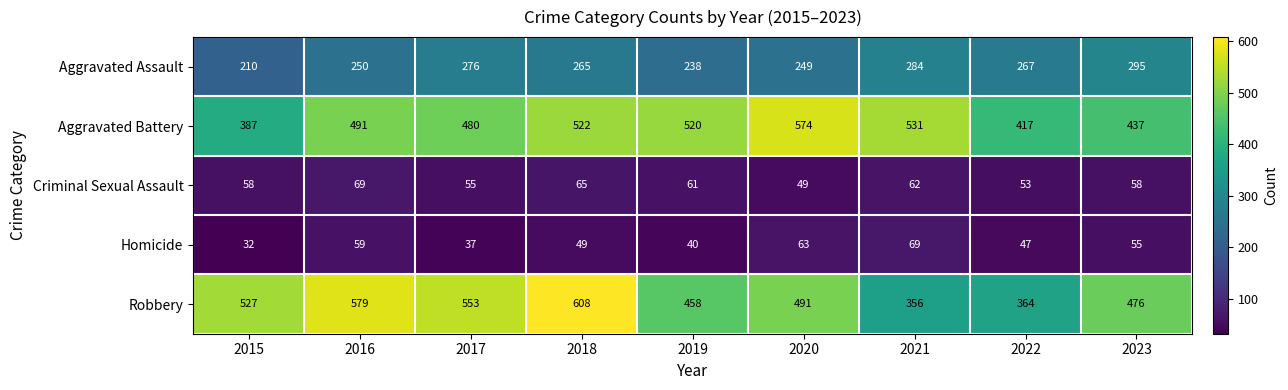

The Aggravated Assault series shows 410 at 2021. True or false?

False